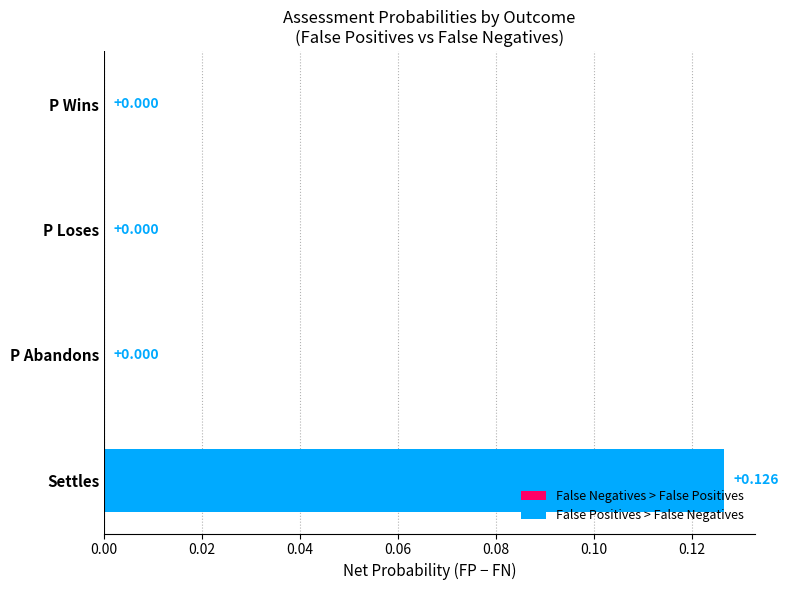

Which category has the highest value across all series?

Settles